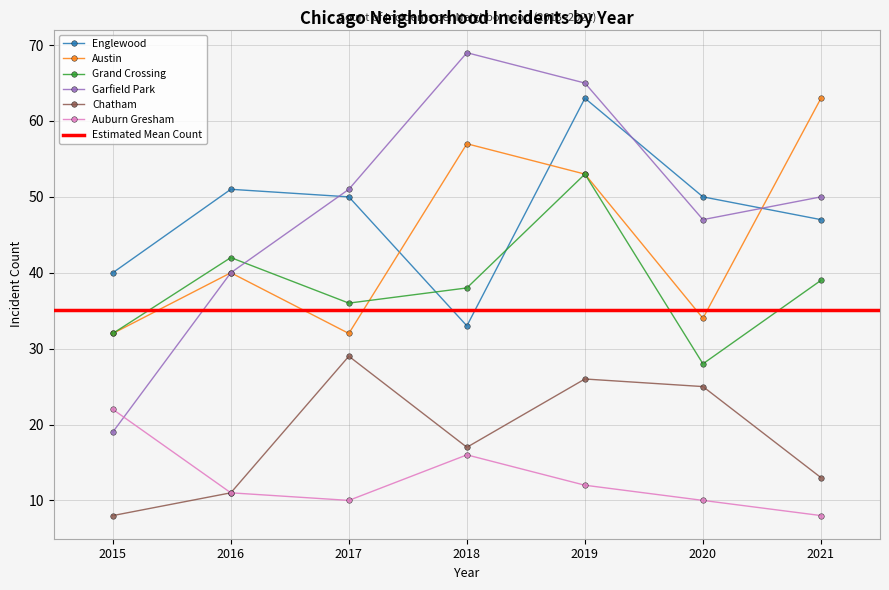

Rank the series at 2017 from lowest to highest value.

Auburn Gresham, Chatham, Austin, Grand Crossing, Englewood, Garfield Park